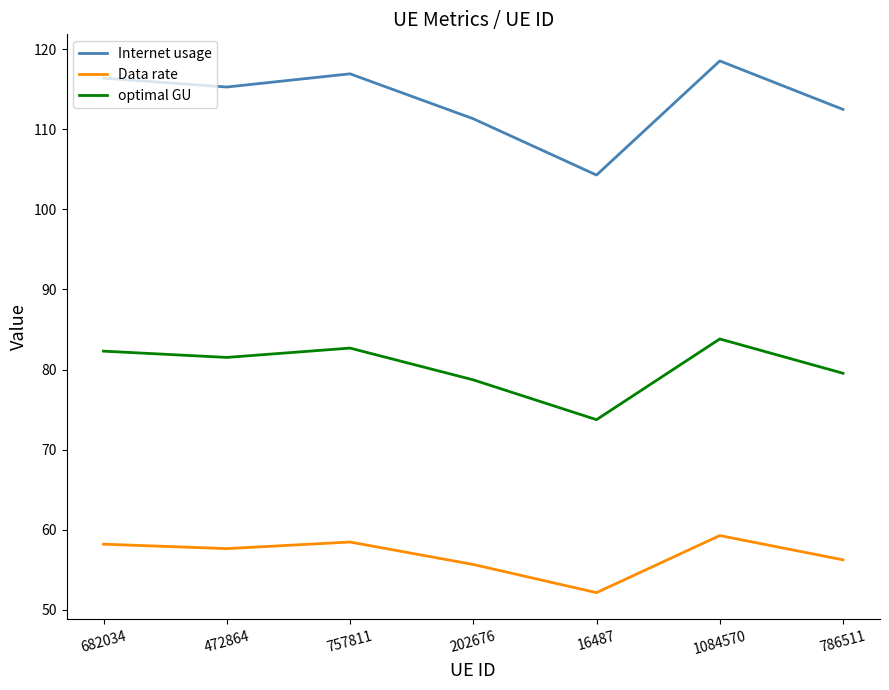

Does the chart have visible grid lines?

No